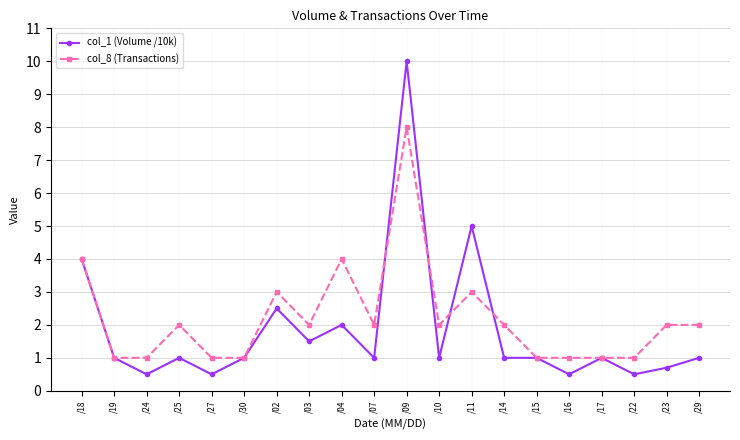

What is the label of the 4th point from the right?

/17